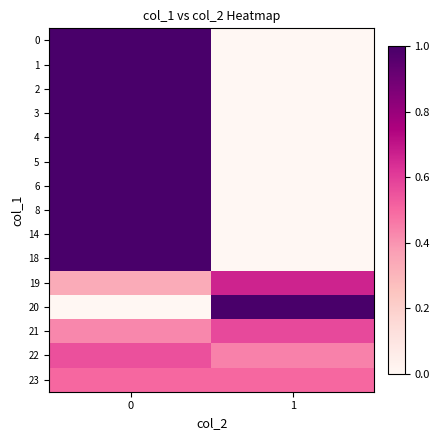

How many series are shown in this chart?

15